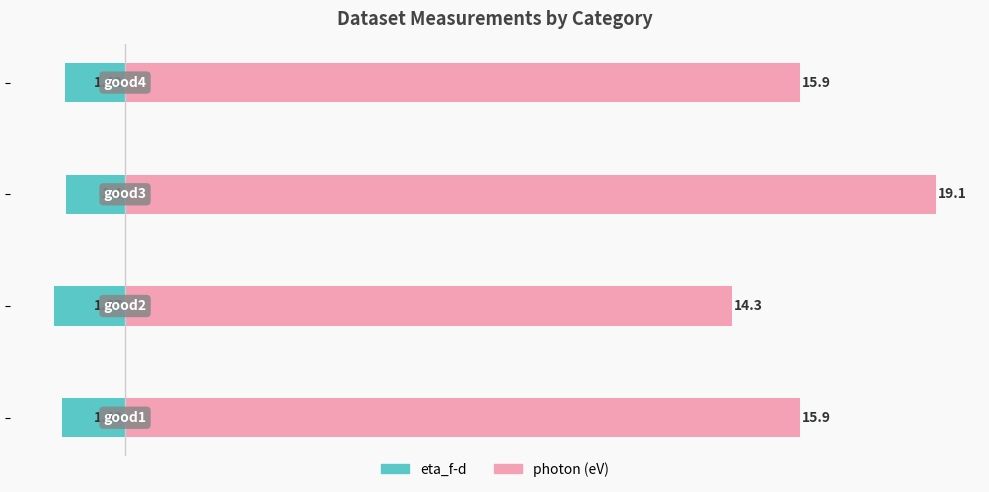

Which series has the largest range (max minus min)?

photon (eV)